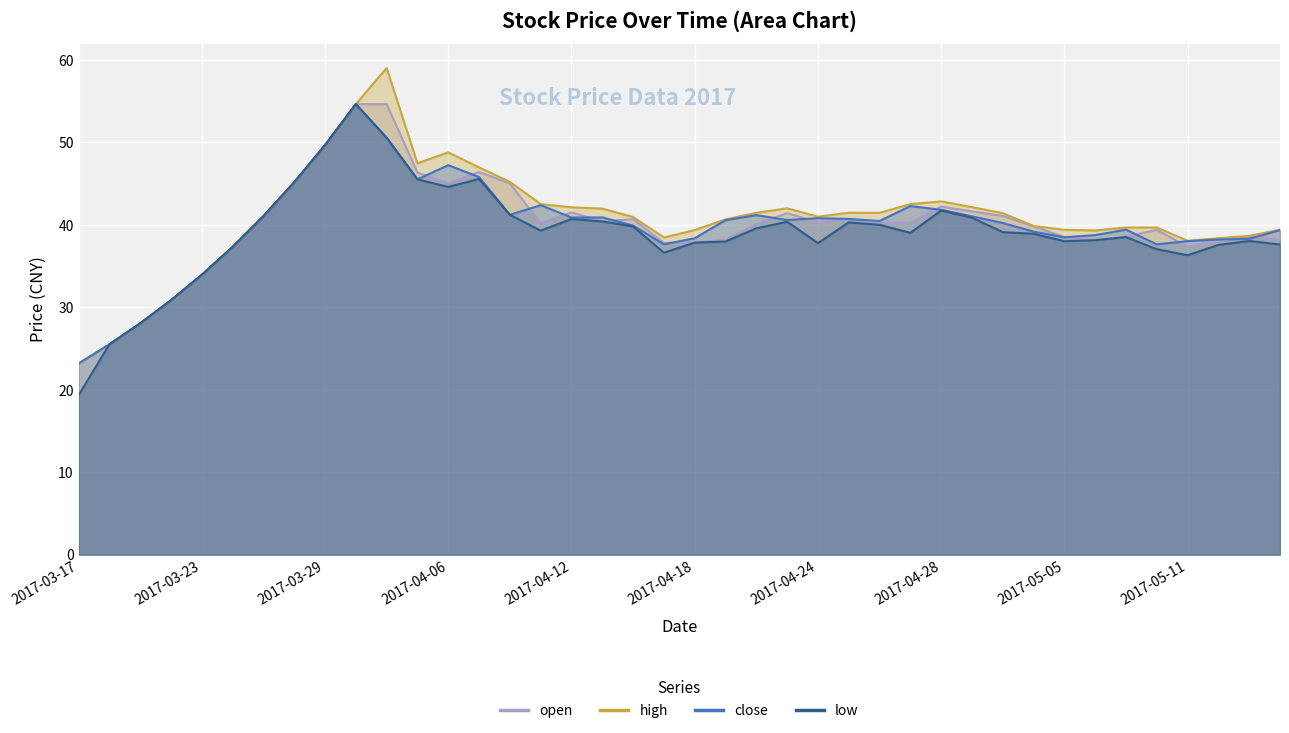

True or false: open and low cross at least once.

False